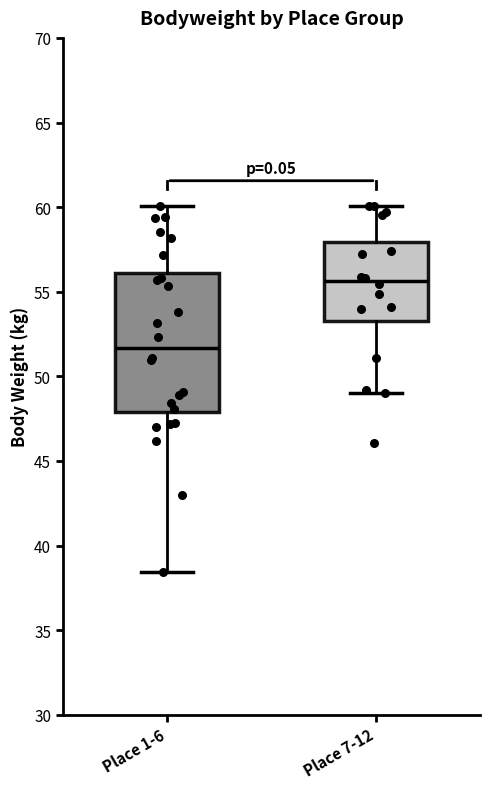

Reading left to right, transcribe this box plot: for each box, give where its median line is, the range the box spans, and where its two whiskers end, as read against the y-axis. The values are not printed on the chart, so give them approximately, as read against the axis.

Place 1-6: median 51.5, box 48.0 to 56.0, whiskers 38.5 to 60.0
Place 7-12: median 55.5, box 53.5 to 58.0, whiskers 49.0 to 60.0